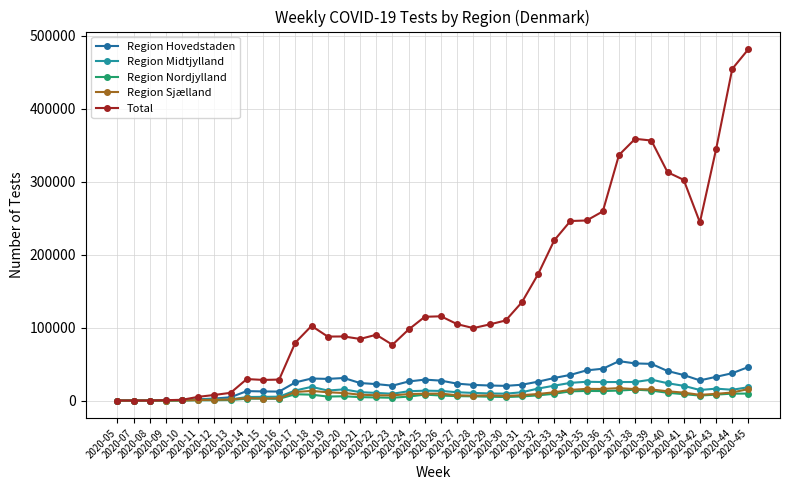

What is the spread (max minus min) of values at 2020-16?

26336